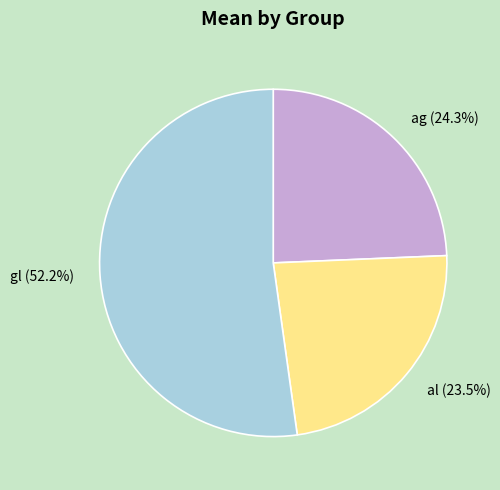

Is it true that al is 13% of the pie?

False